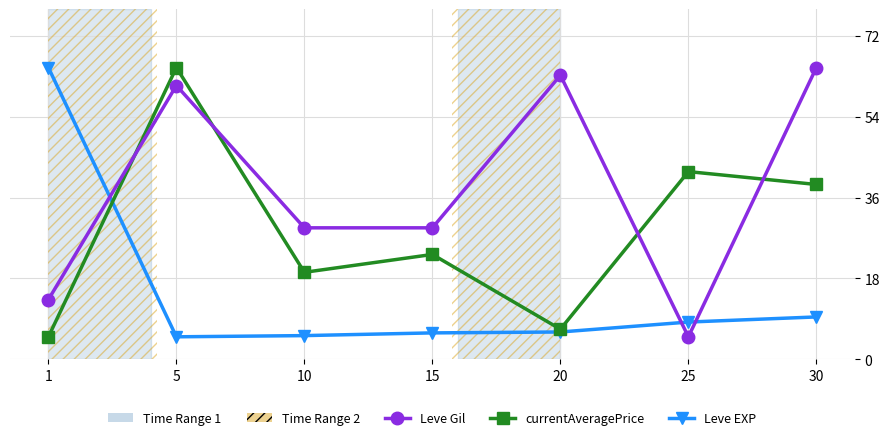

At which label does Leve Gil first exceed 29?

5